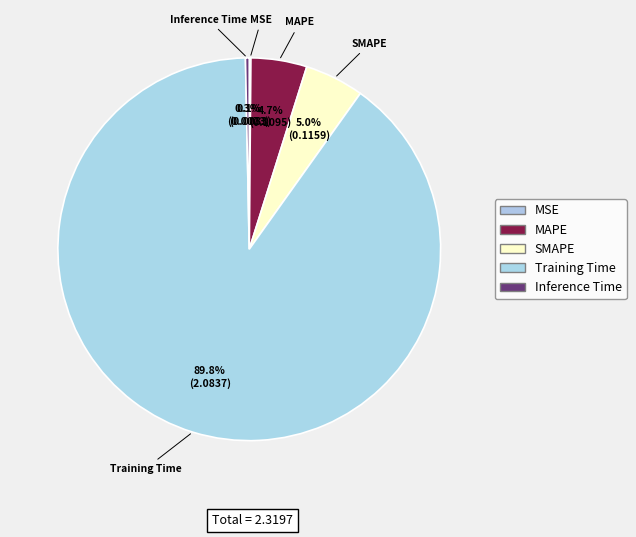

To the nearest percent, what is the combined percentage of MAPE and Inference Time?

5%